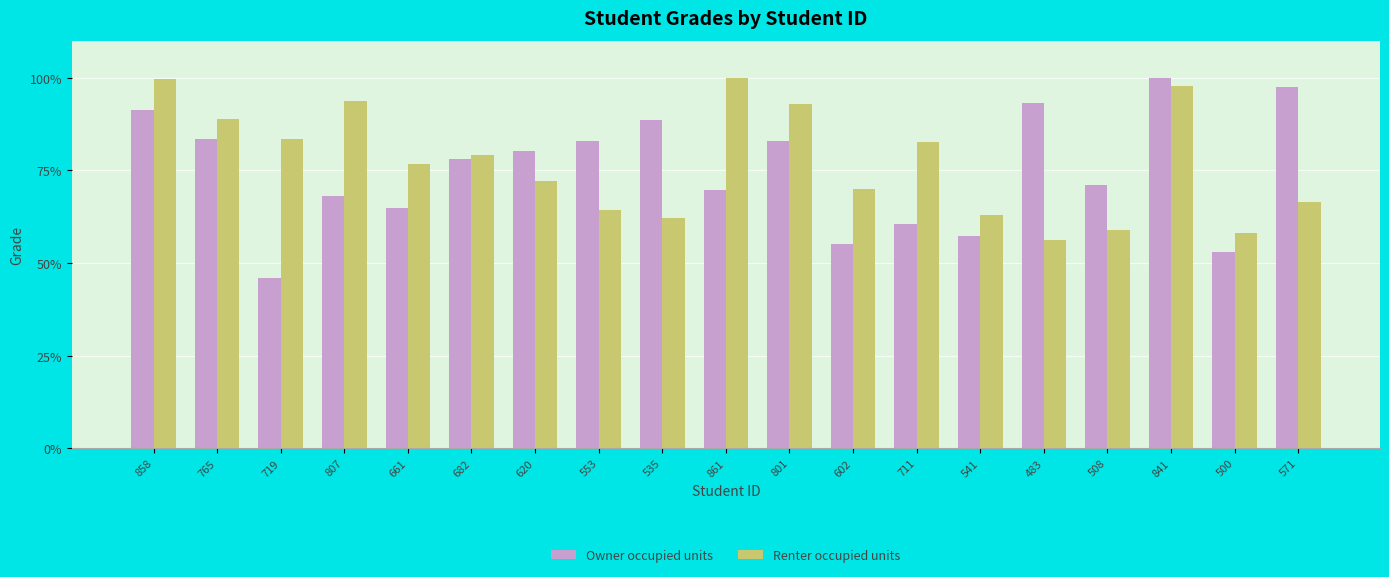

Are the bars horizontal?

No